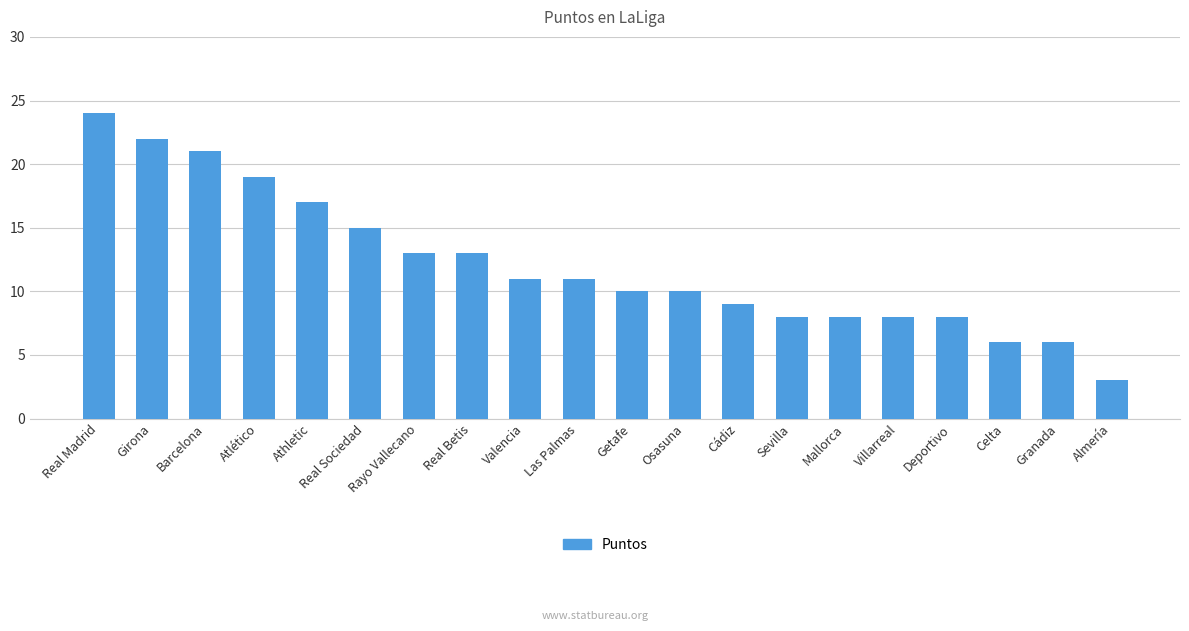

What is the difference between the values at Granada and Osasuna?

4